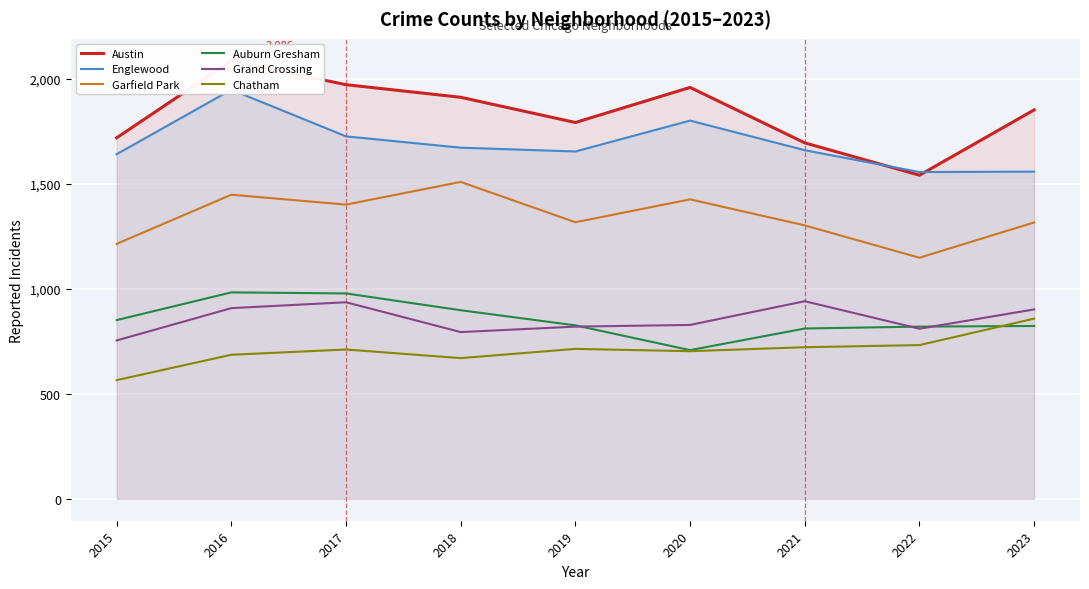

Between 2019 and 2021, which series saw the biggest shift?

Grand Crossing